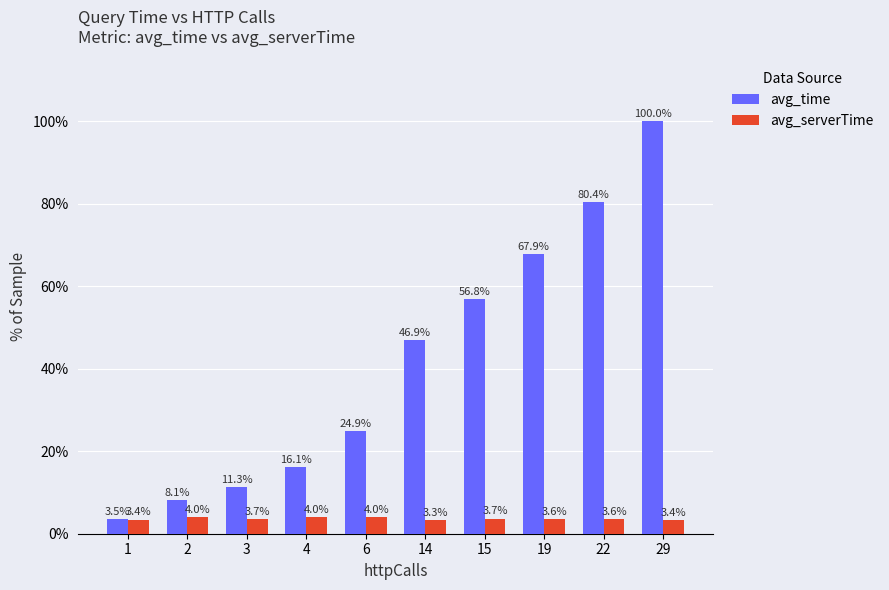

Which series changed the most between 6 and 14?

avg_time